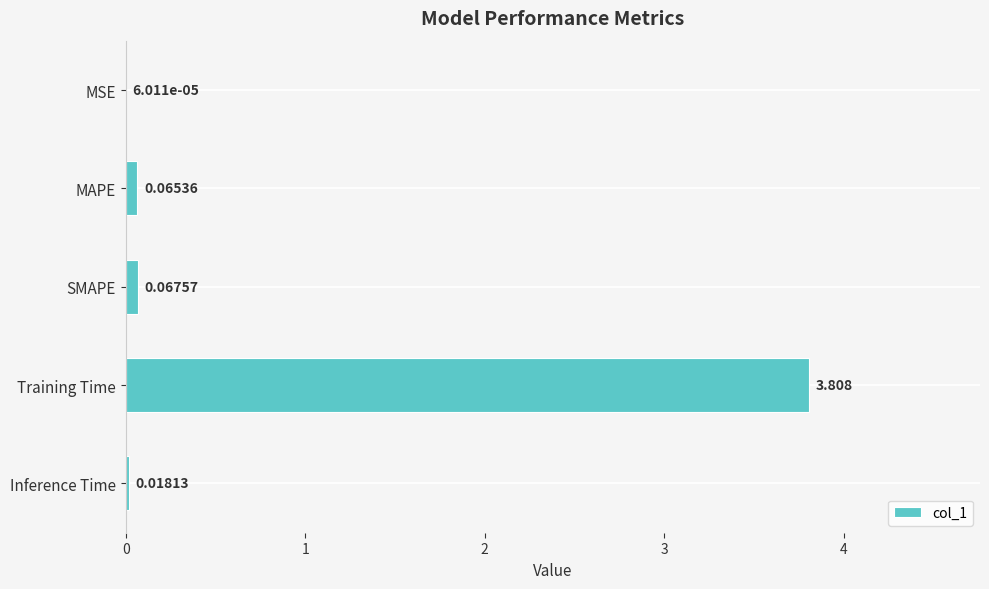

Are the bars horizontal?

Yes